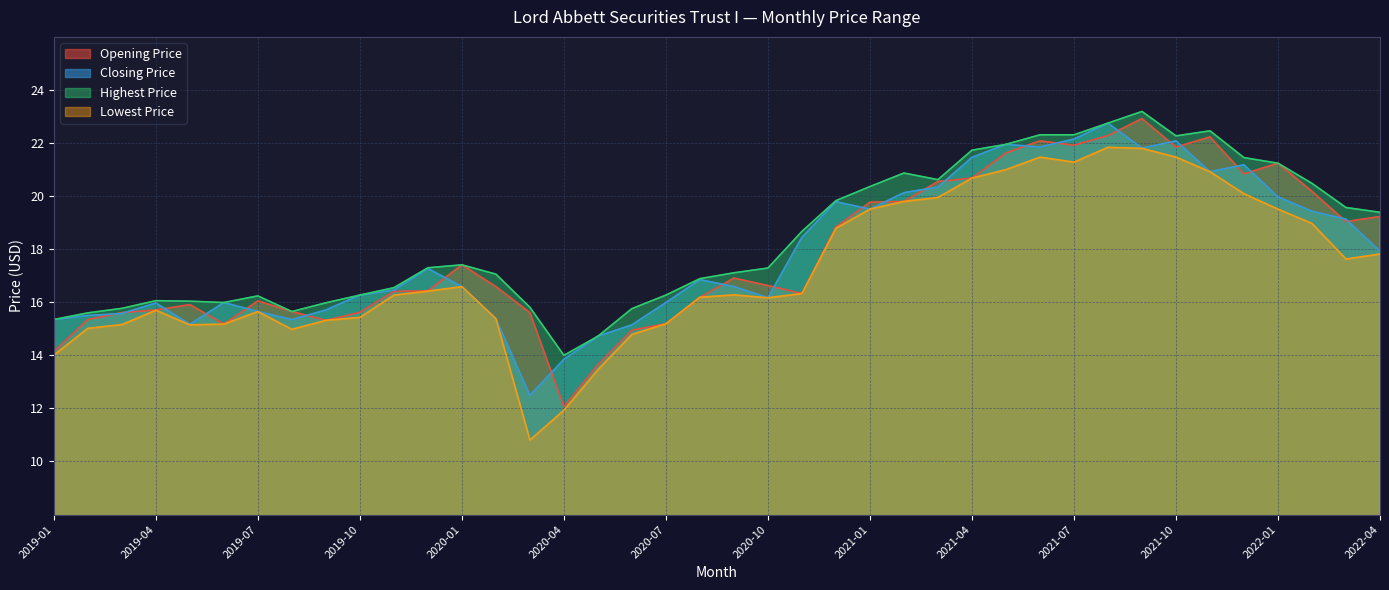

Does the chart have visible grid lines?

Yes